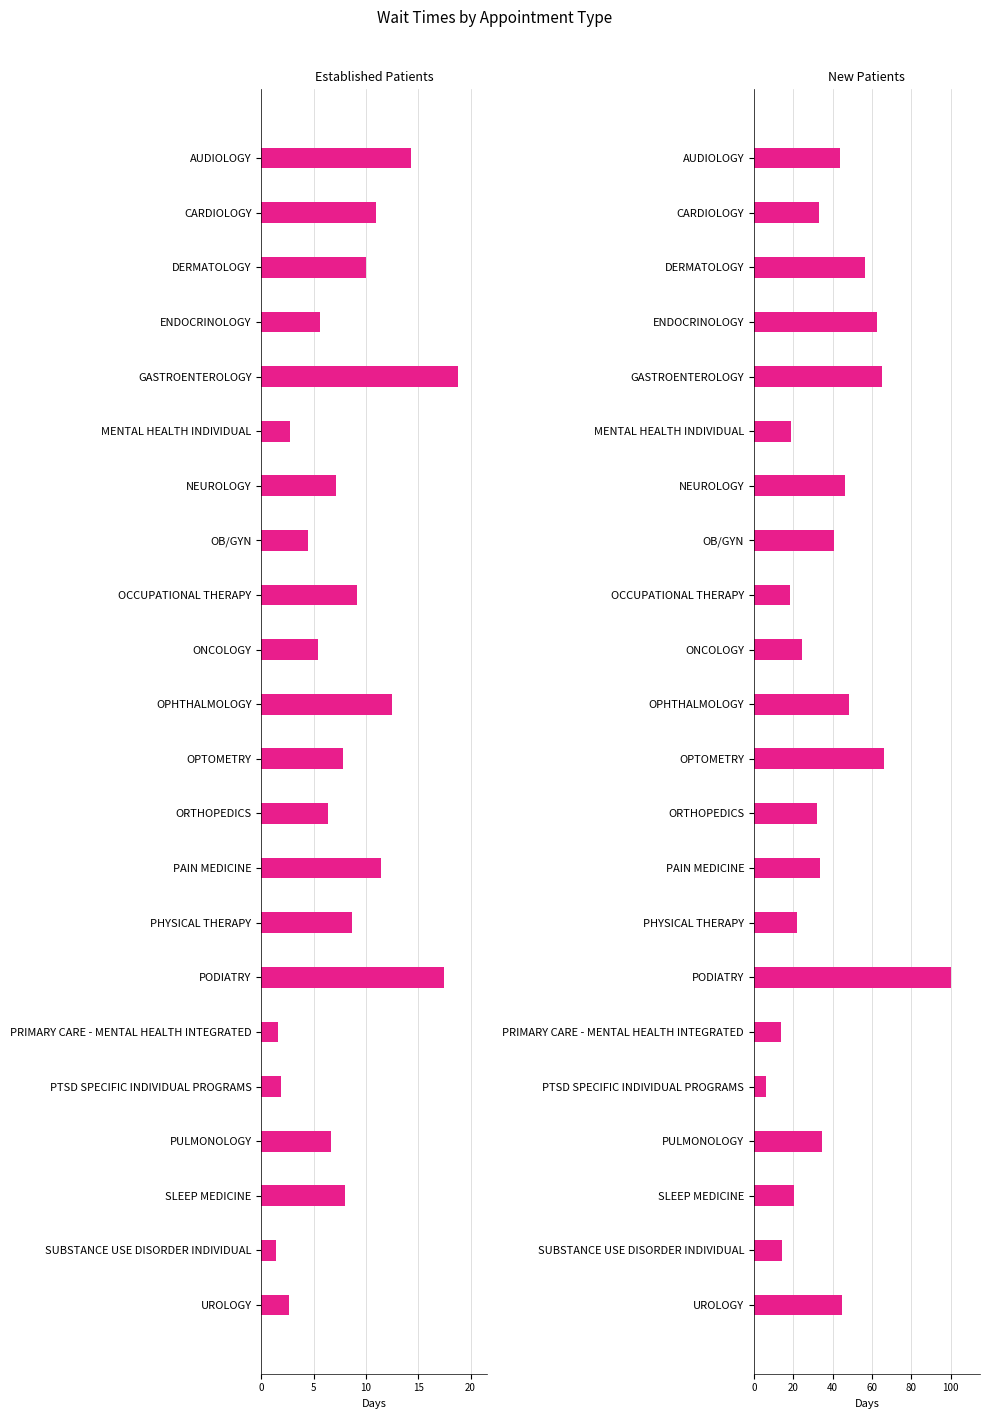

The EstablishedPatients series shows 8.0 at SLEEP MEDICINE. True or false?

True